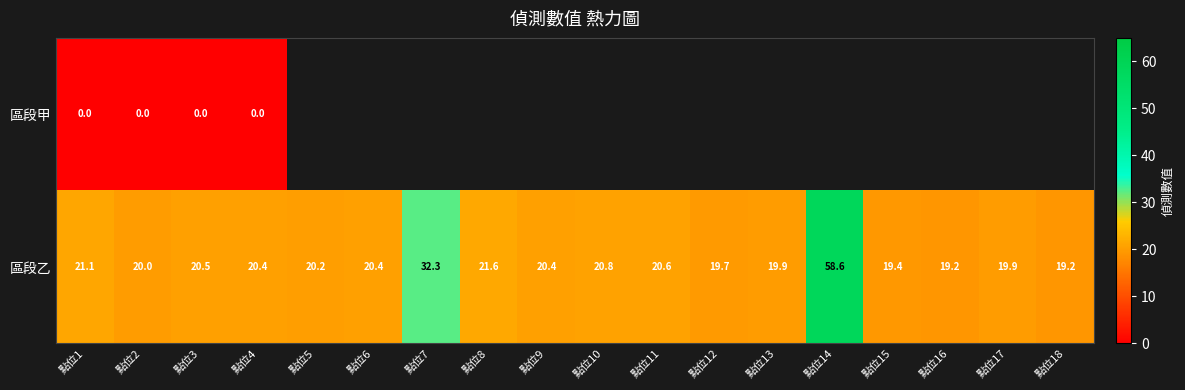

How many distinct data groups are displayed?

2